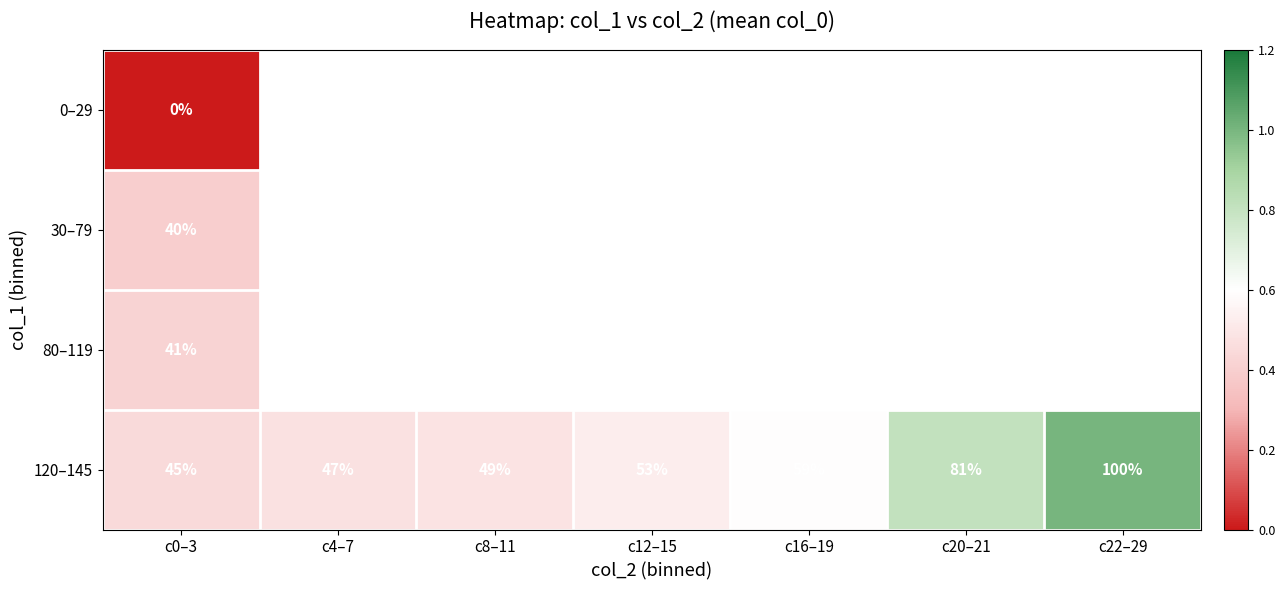

The value of 120–145 at c22–29 is 100. True or false?

True